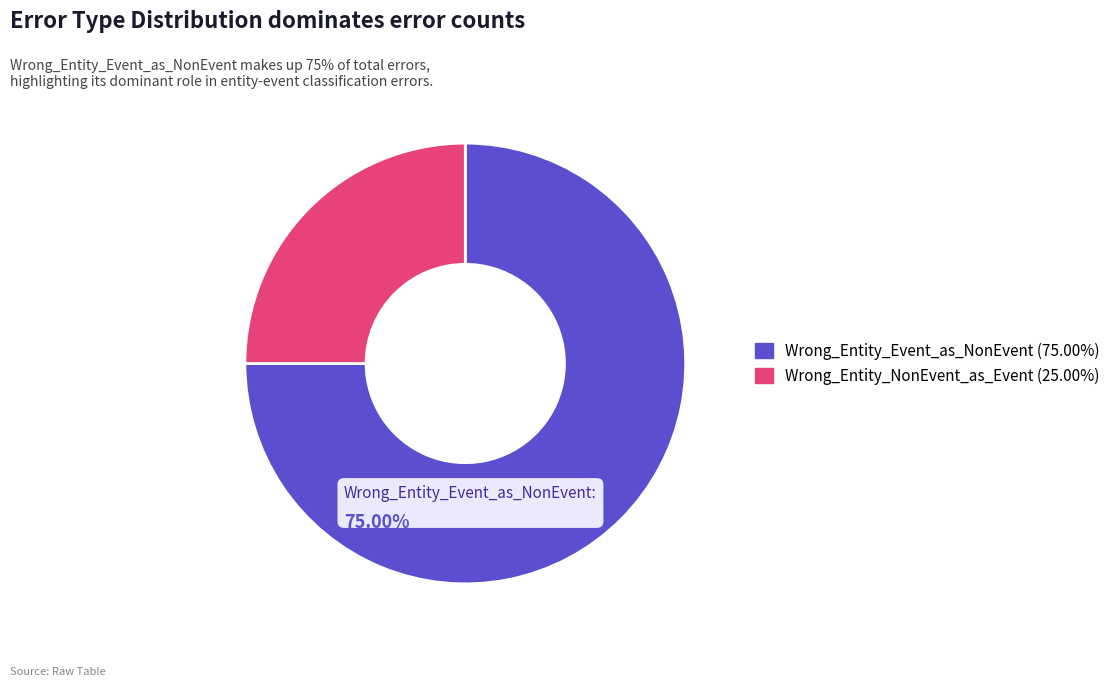

Is there a majority slice in this chart?

Yes